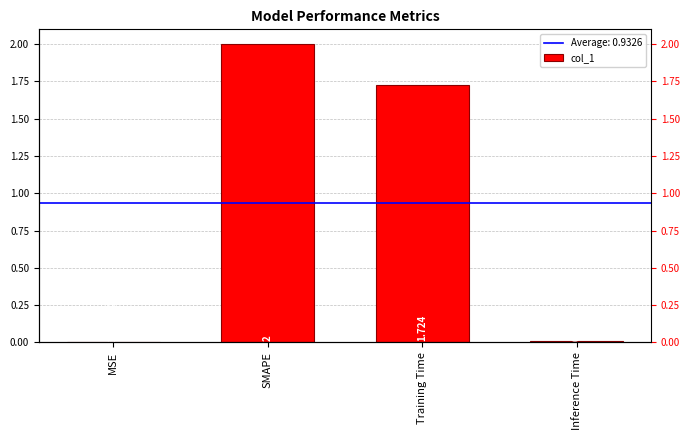

How many bars are there in total?

4